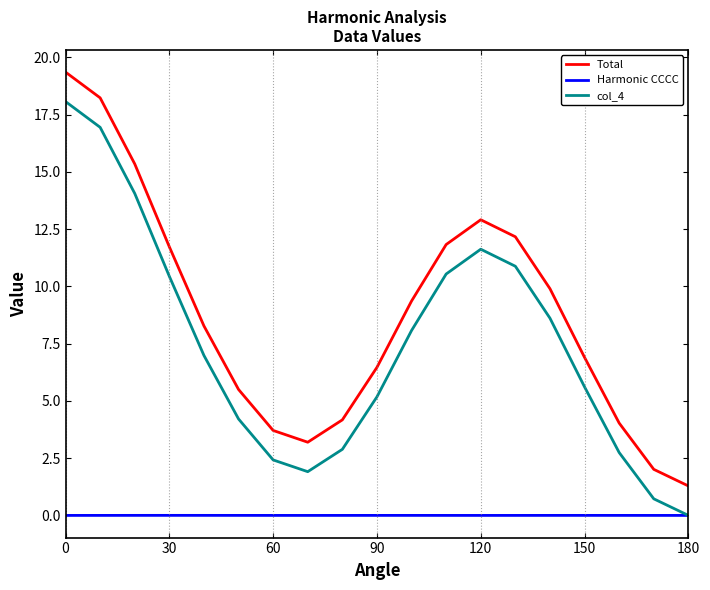

How many intersections are there between col_4 and Harmonic CCCC?

1